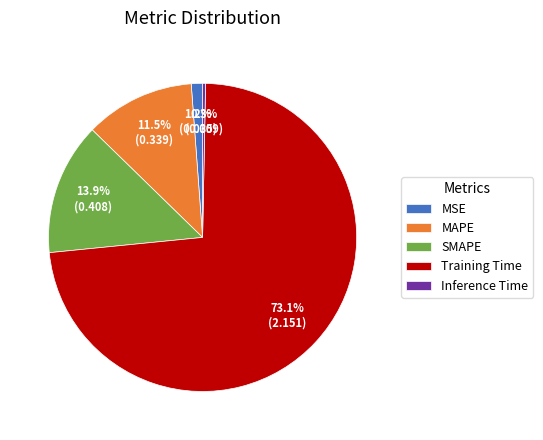

Between MSE and SMAPE, which is larger?

SMAPE